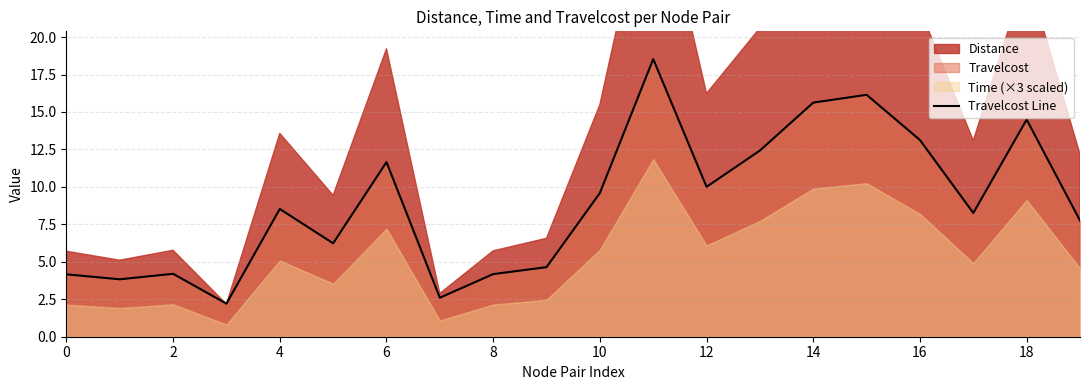

Is it true that the value at 19 is 7.8?

True